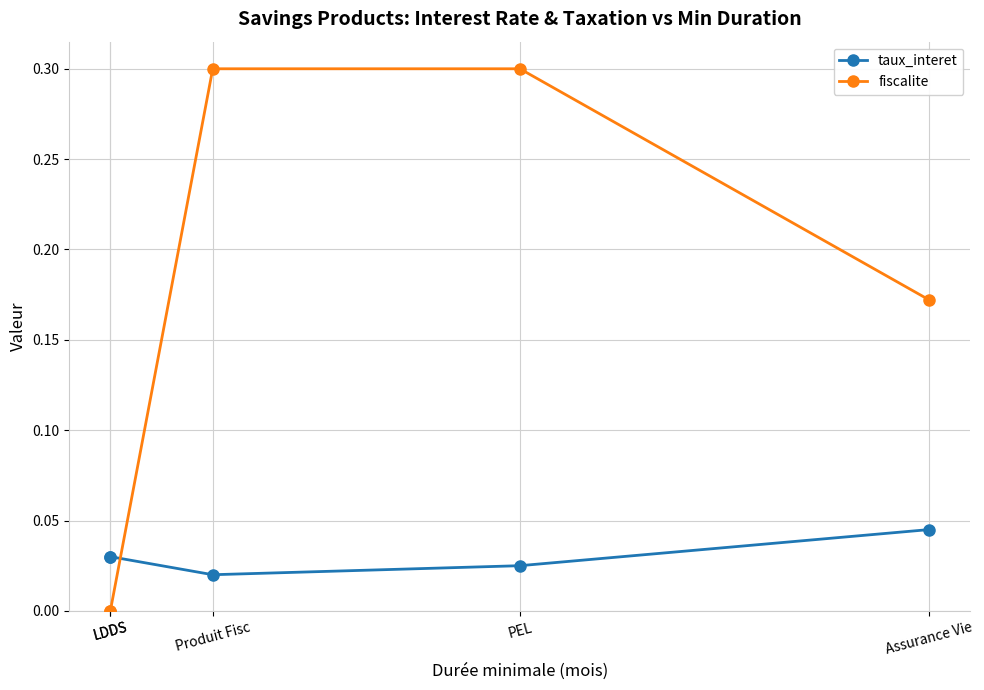

Which series changed the most between Produit Fisc and PEL?

taux_interet